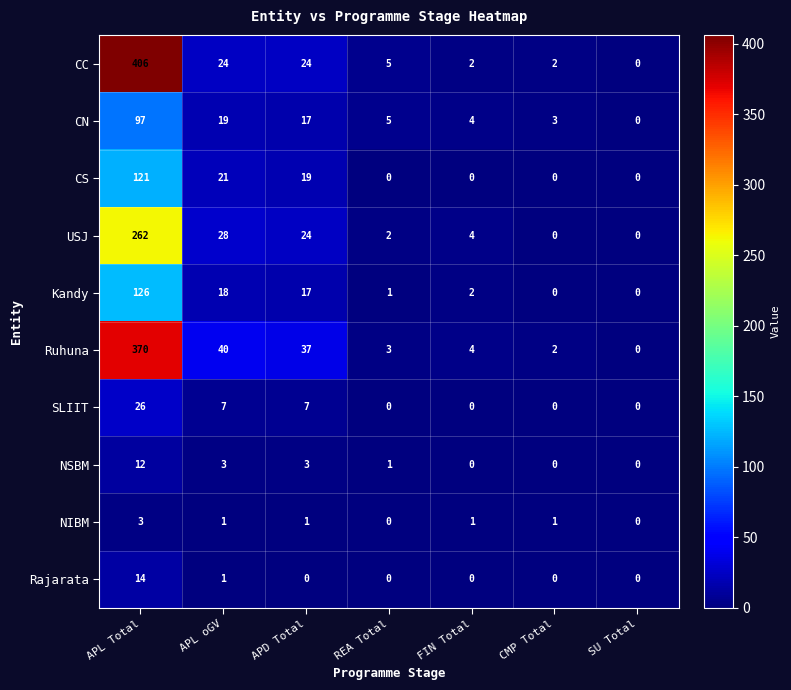

What is the sum of the CS values at APD Total and APL Total?

140